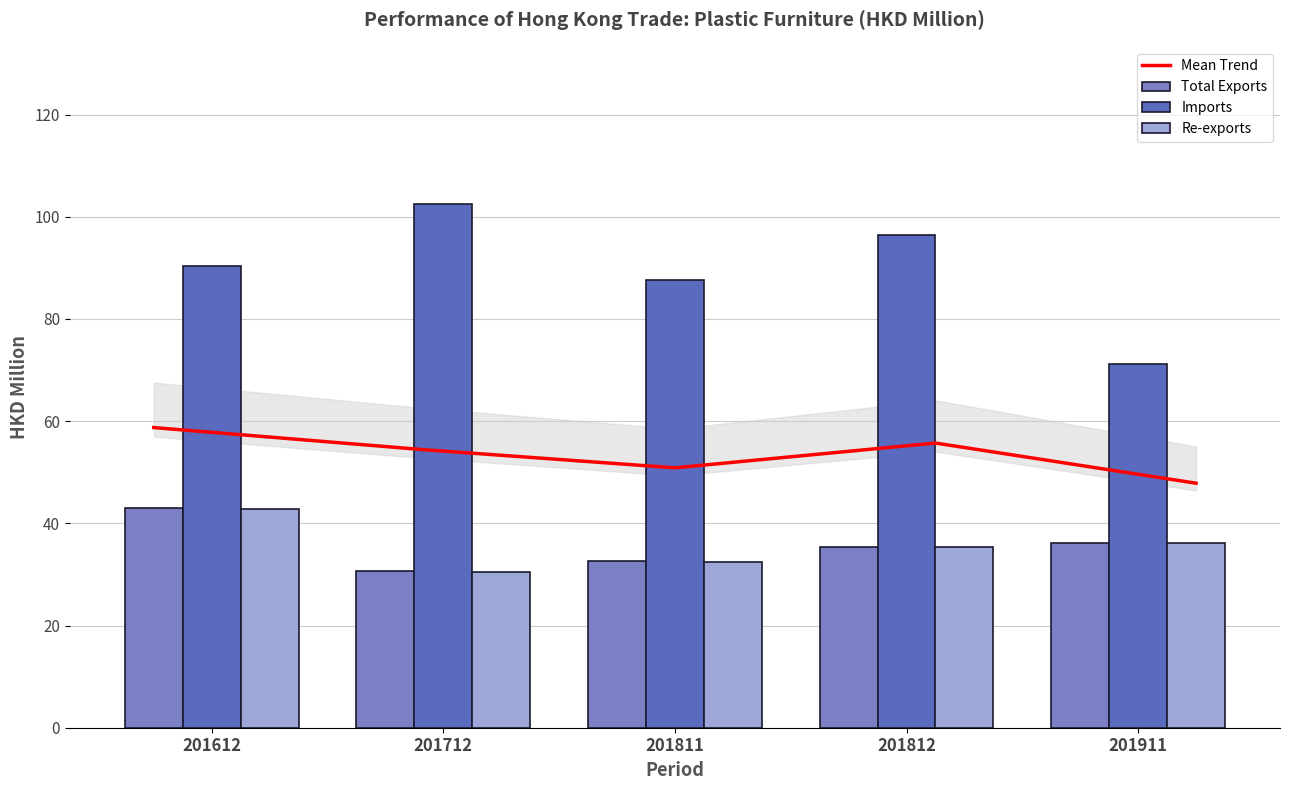

Which series has the widest spread of values?

Imports